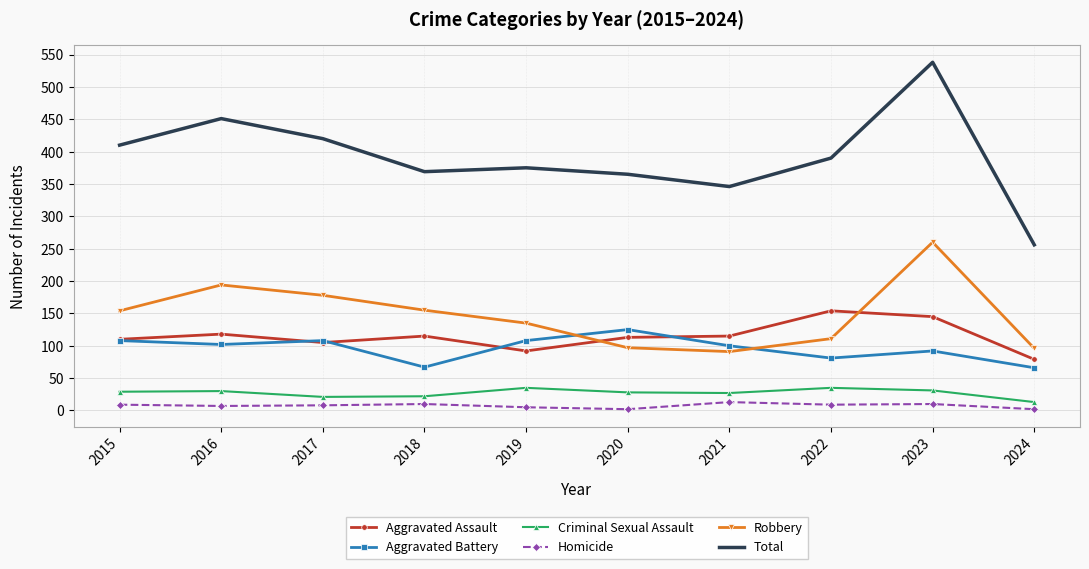

At how many categories does at least one series exceed 403?

4